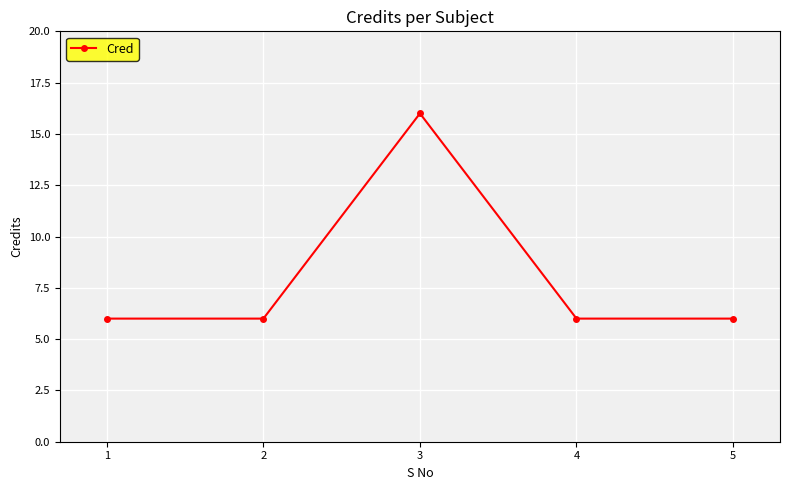

Count the number of data series in this chart.

1